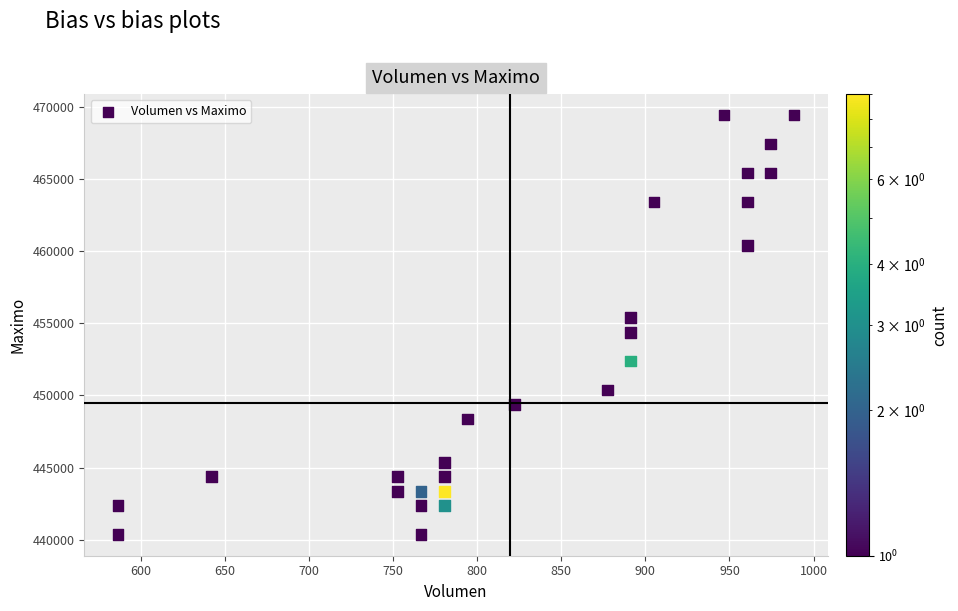

What is the range of X values (max minus min)?

401.7